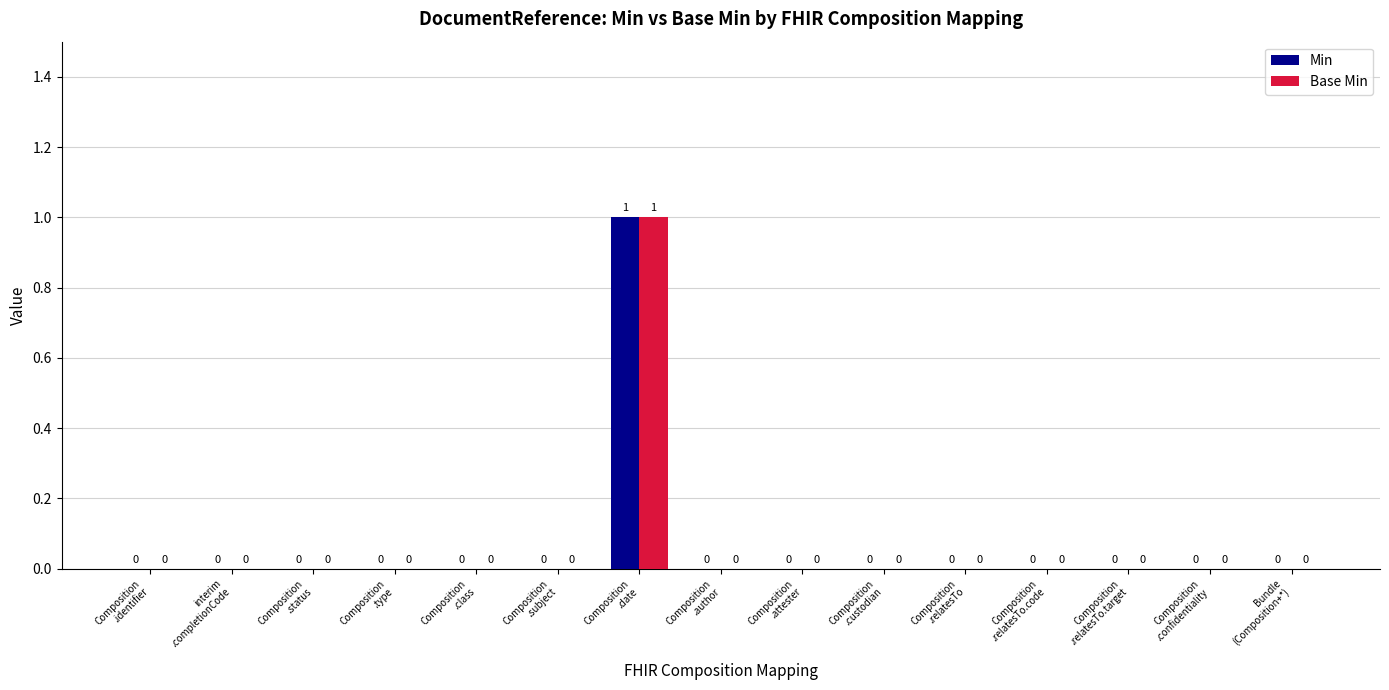

Are the bars horizontal?

No